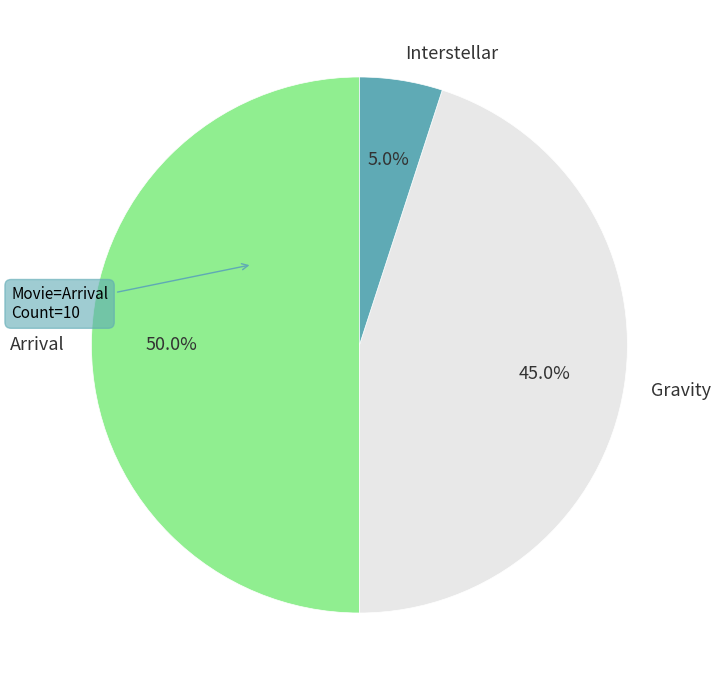

Combined, what portion of the pie is Interstellar and Gravity?

50.0%